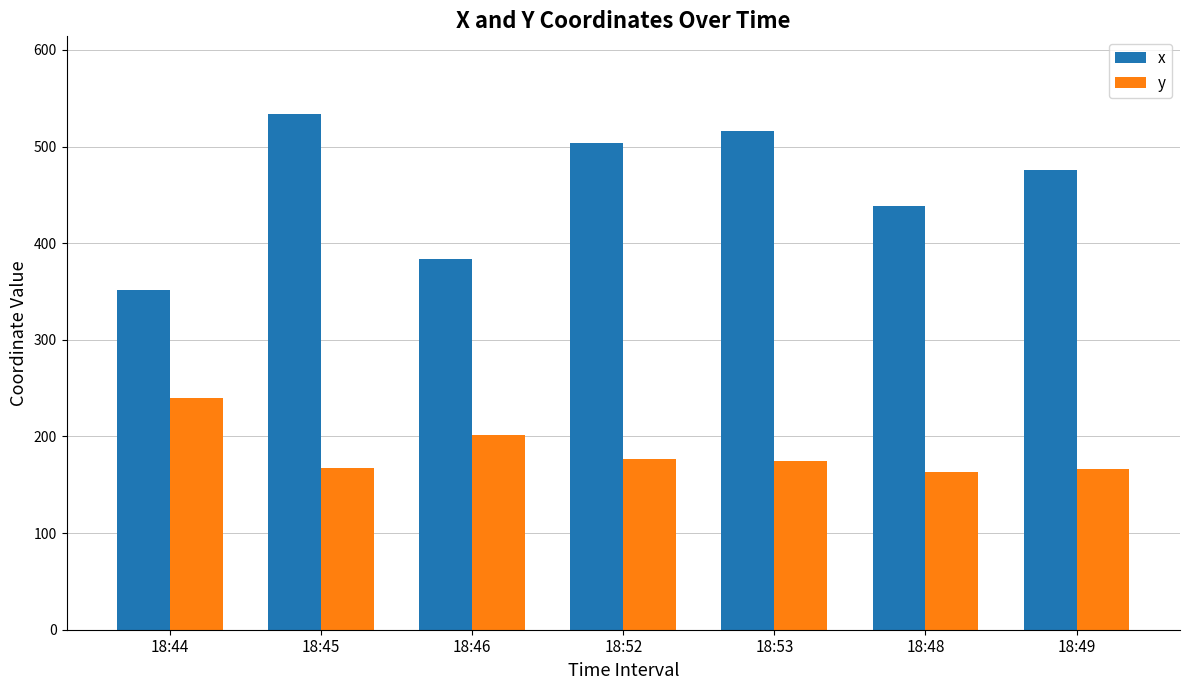

How many bars are there in each group?

2